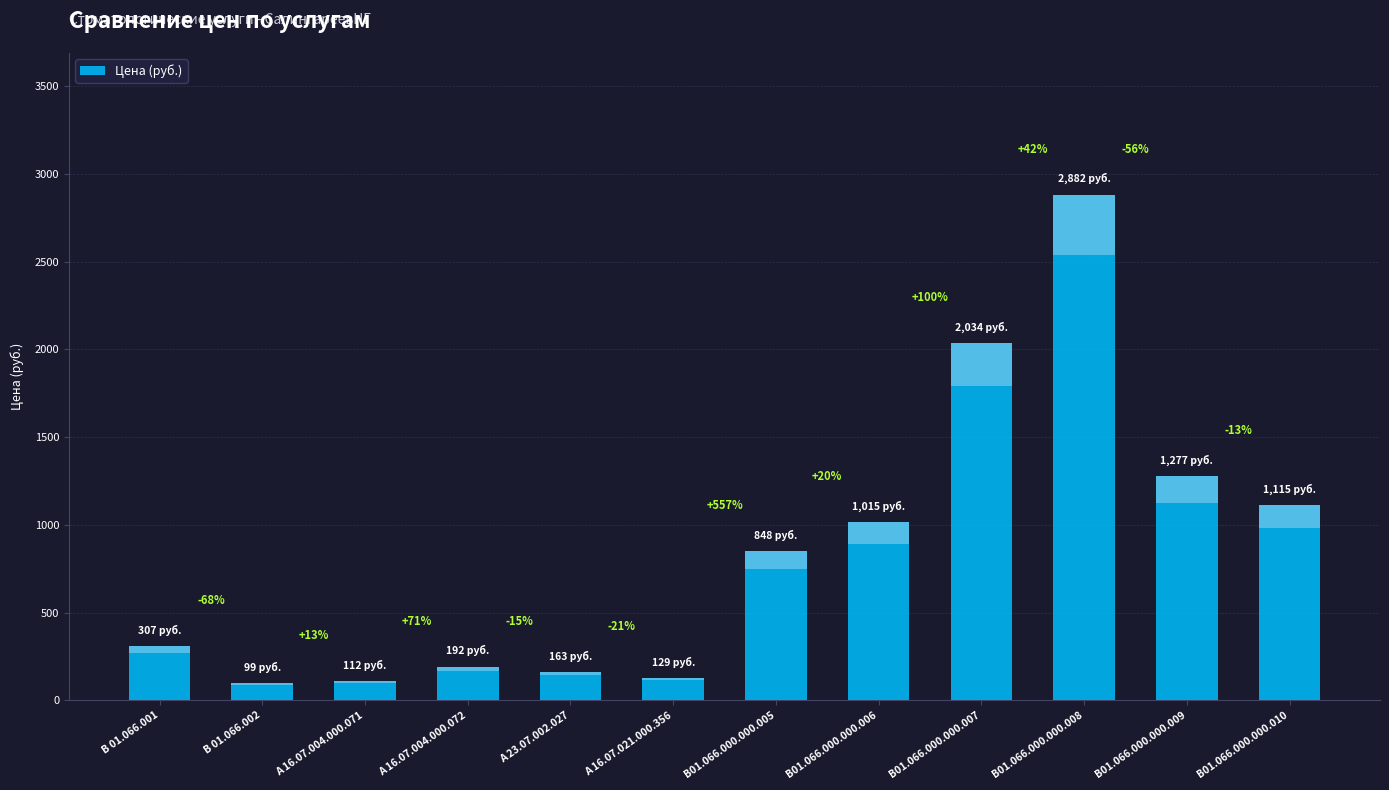

Rank the categories by value from lowest to highest.

В 01.066.002, А 16.07.004.000.071, А 16.07.021.000.356, А 23.07.002.027, А 16.07.004.000.072, В 01.066.001, В01.066.000.000.005, В01.066.000.000.006, В01.066.000.000.010, В01.066.000.000.009, В01.066.000.000.007, В01.066.000.000.008